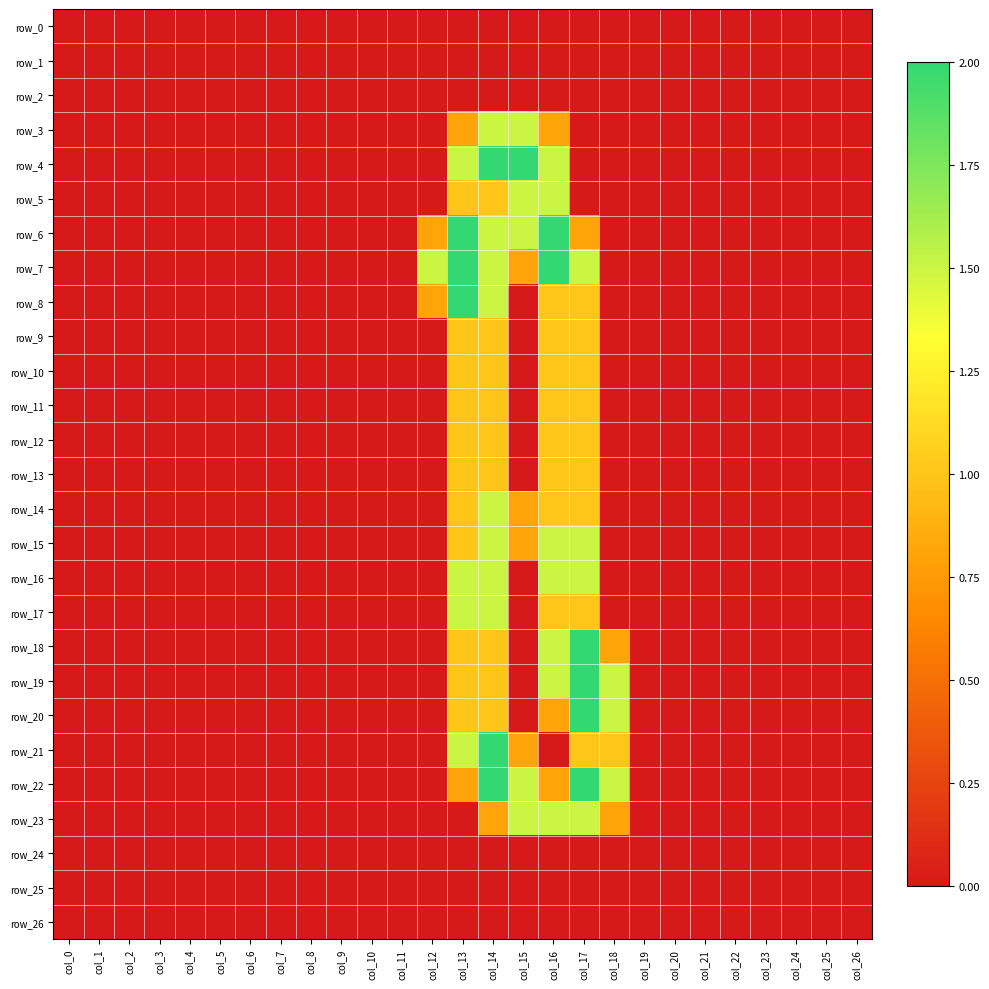

Where is row_15 nearest to the value 0?

col_0